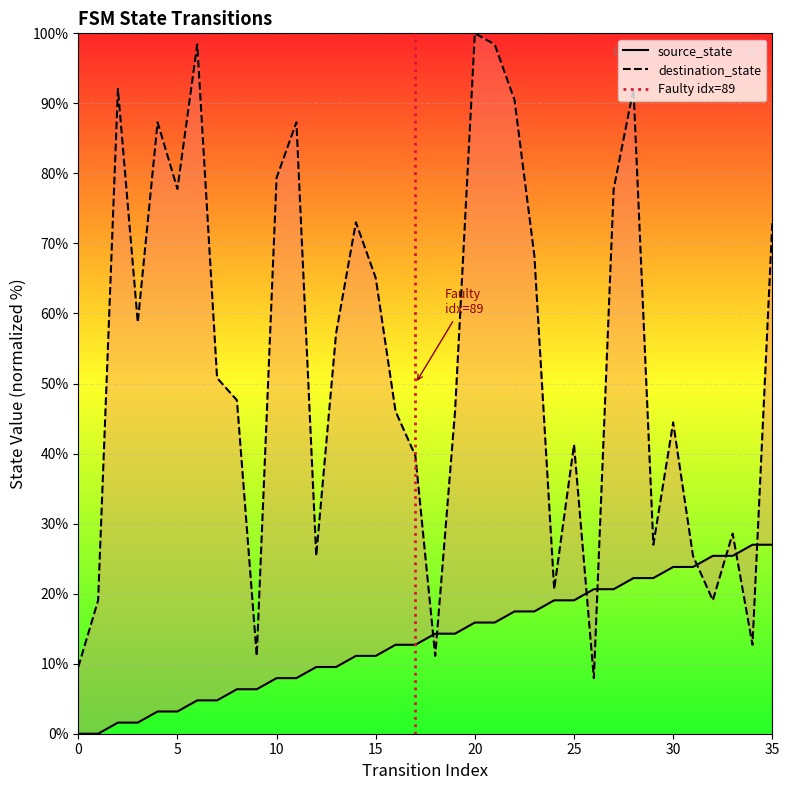

What value does the destination_state series have at 33?

28.6